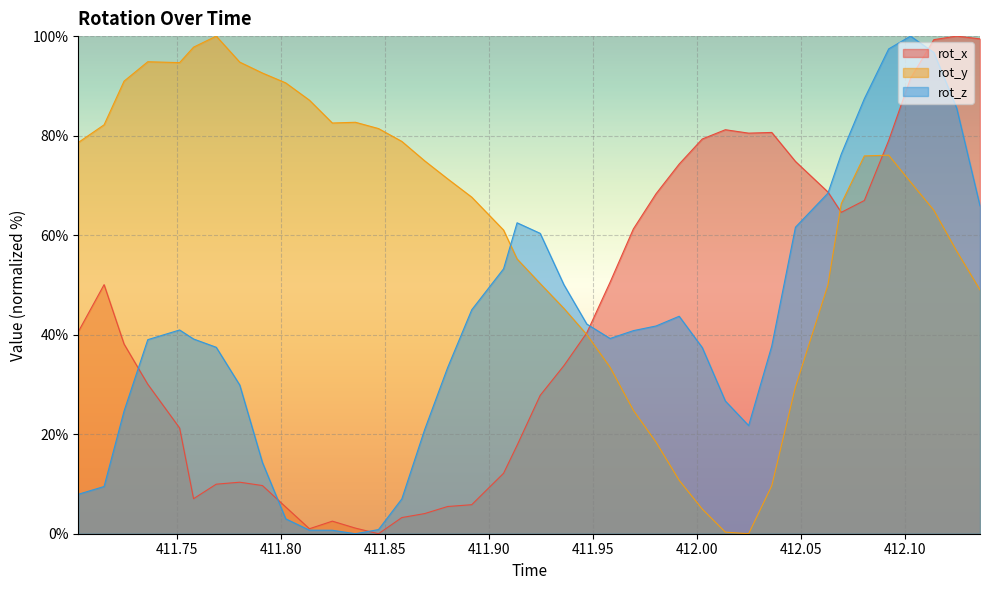

At which category does rot_z reach its first local valley?

411.8358